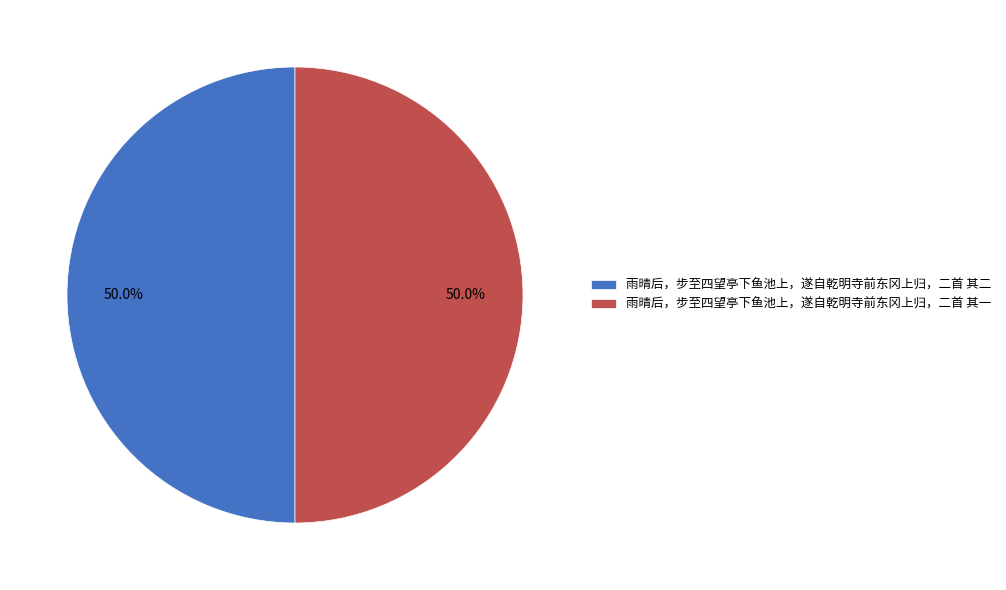

What is the total percentage of 雨晴后，步至四望亭下鱼池上，遂自乾明寺前东冈上归，二首 其一 and 雨晴后，步至四望亭下鱼池上，遂自乾明寺前东冈上归，二首 其二?

100.0%